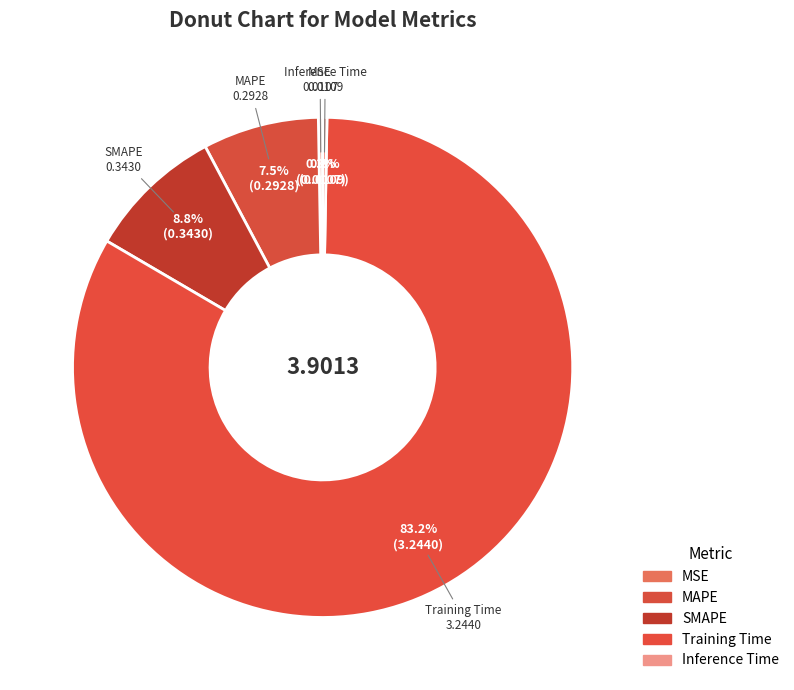

Which category has the smallest portion of the pie?

MSE